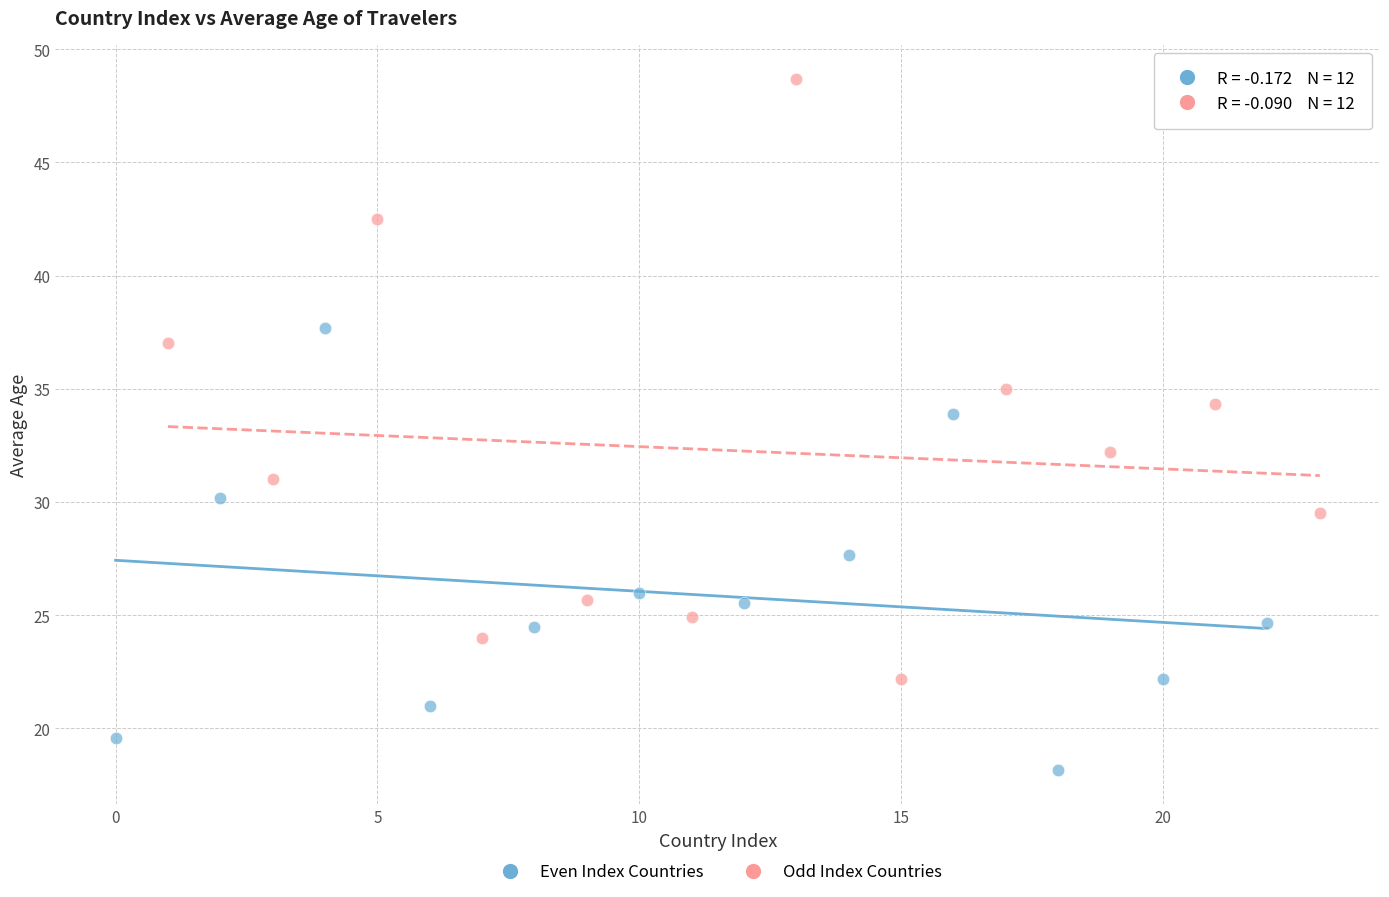

Which series reaches the maximum Y coordinate?

Odd Index Countries